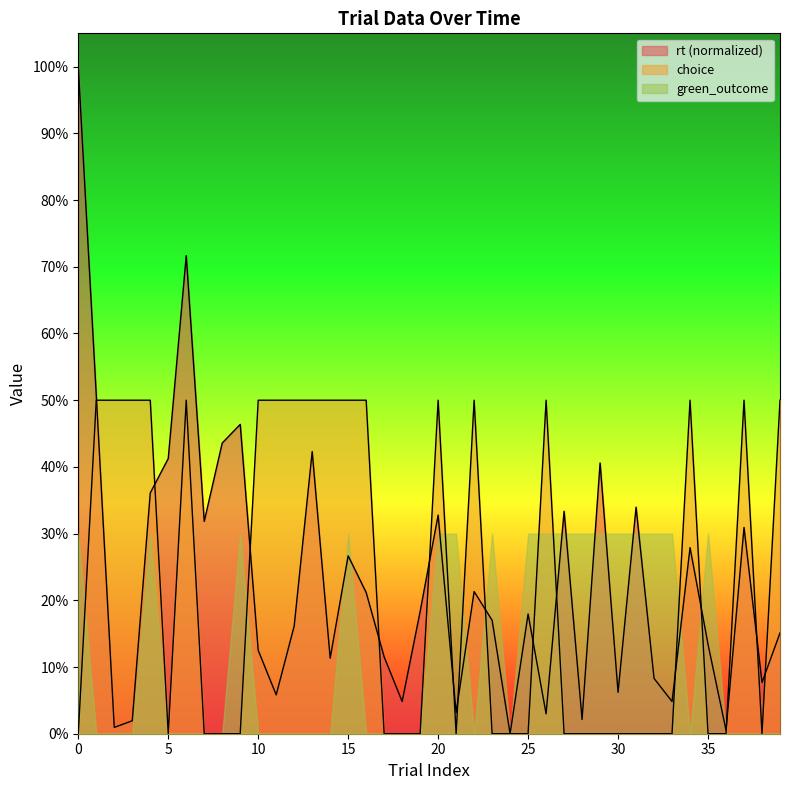

How many values in rt are above zero?

39